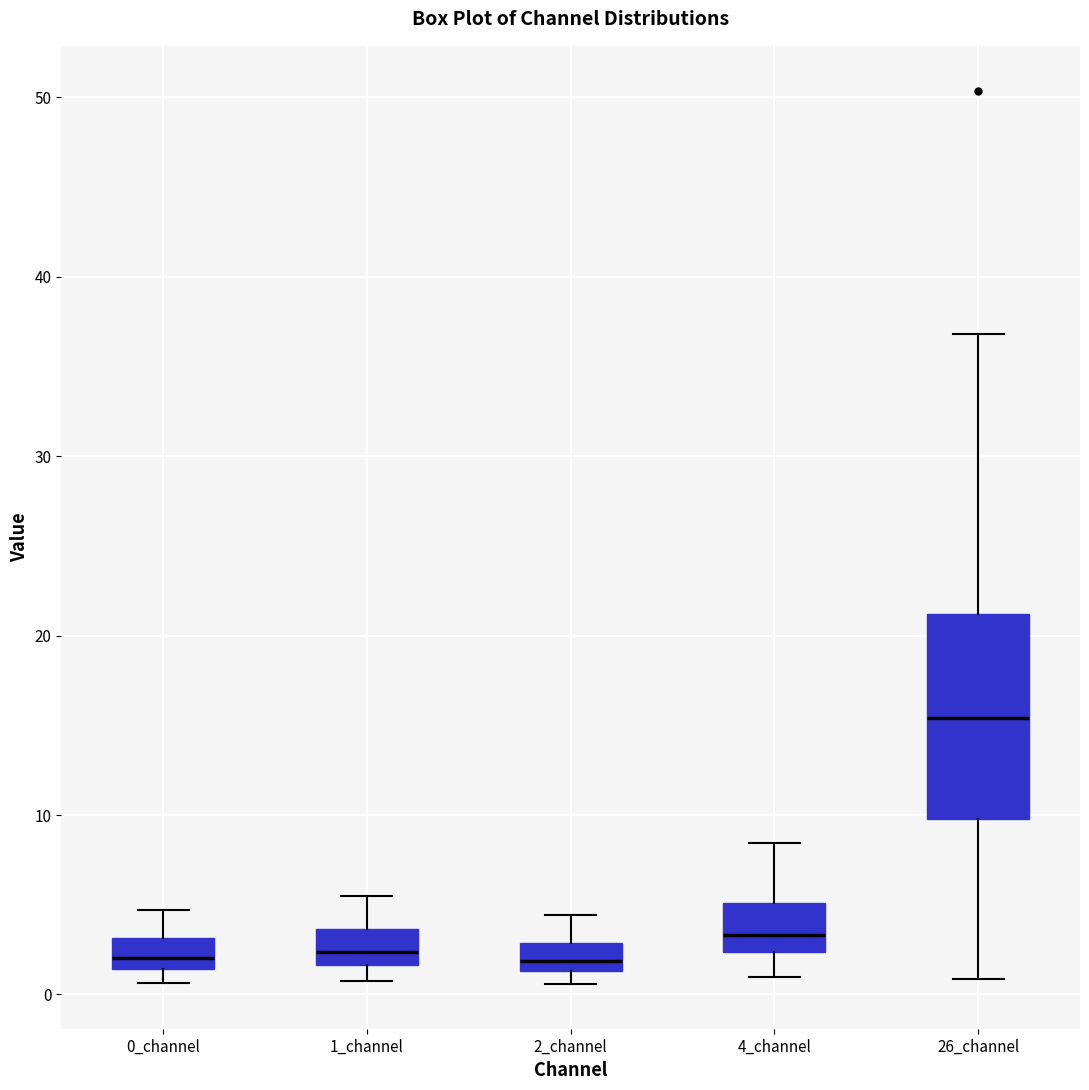

Where does the lower whisker of the box for 26_channel end on the y-axis? The values are not printed on the chart, so give them approximately, as read against the axis.

1